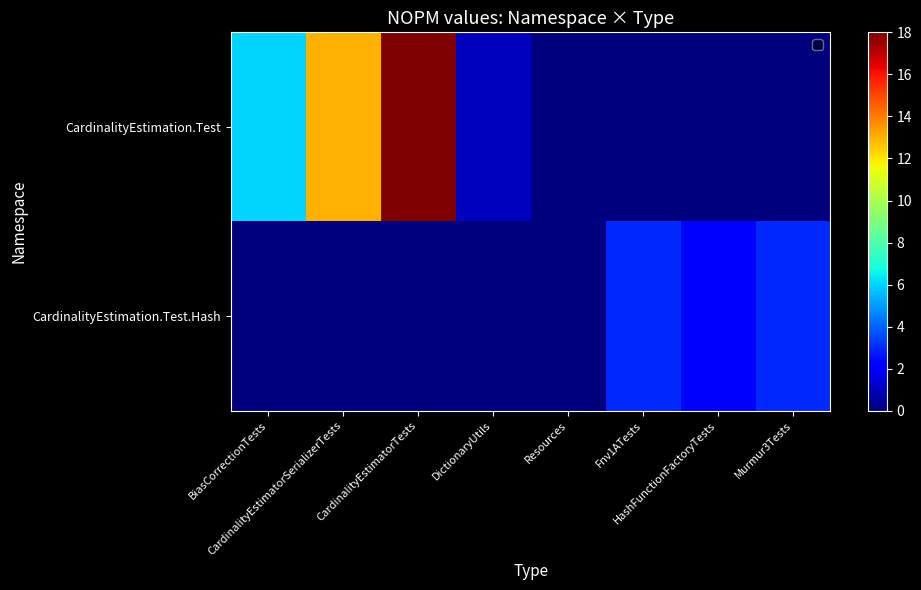

How many values in CardinalityEstimation.Test.Hash are above zero?

3